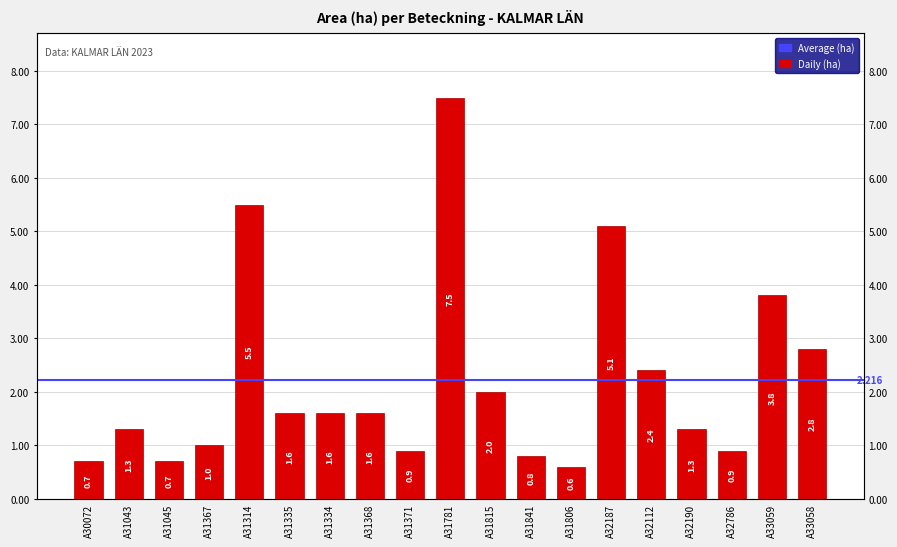

Which category has the lowest value across all series?

A31806